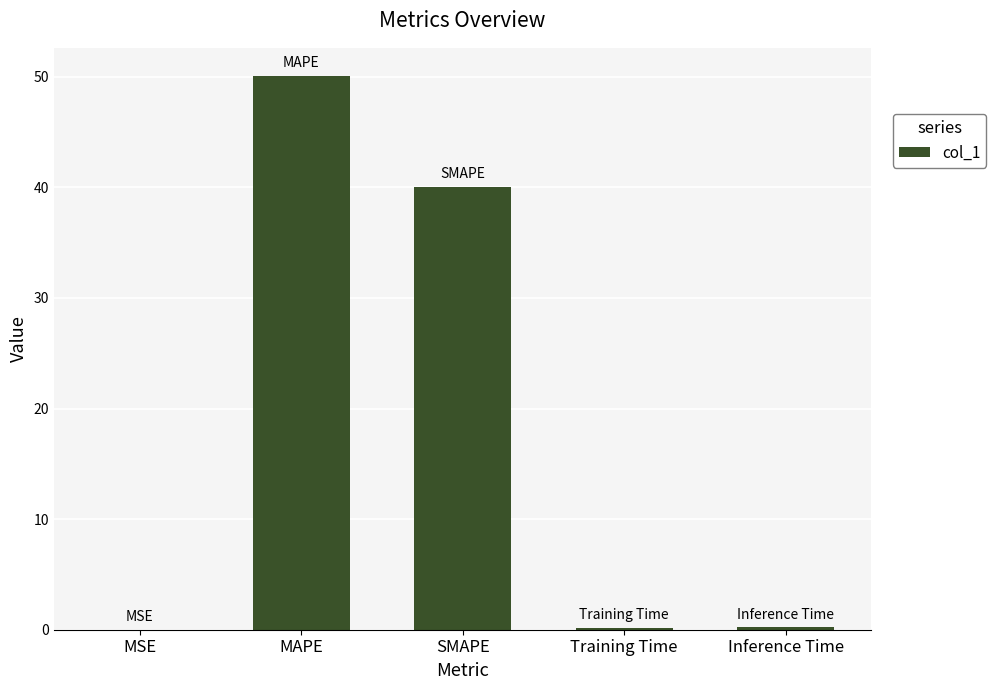

True or false: the data shows 0.0 at MSE.

True